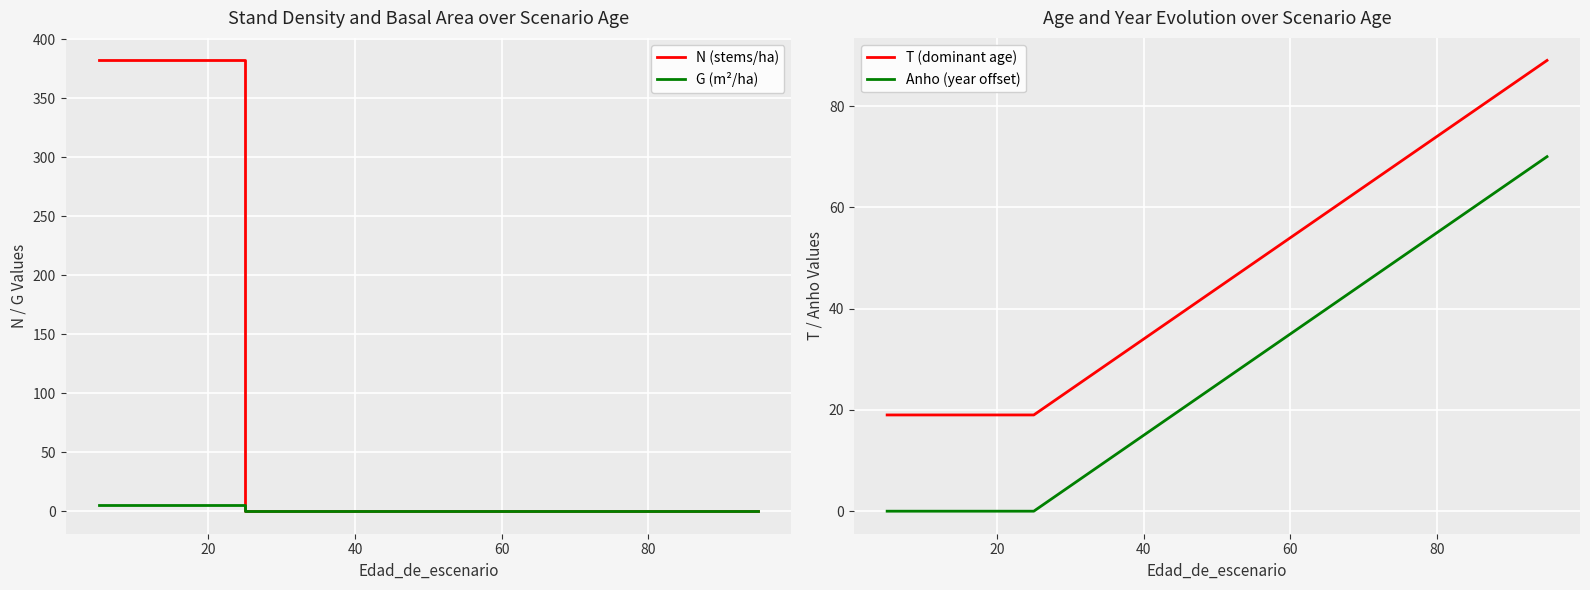

Which series has the widest spread of values?

N (stems/ha)